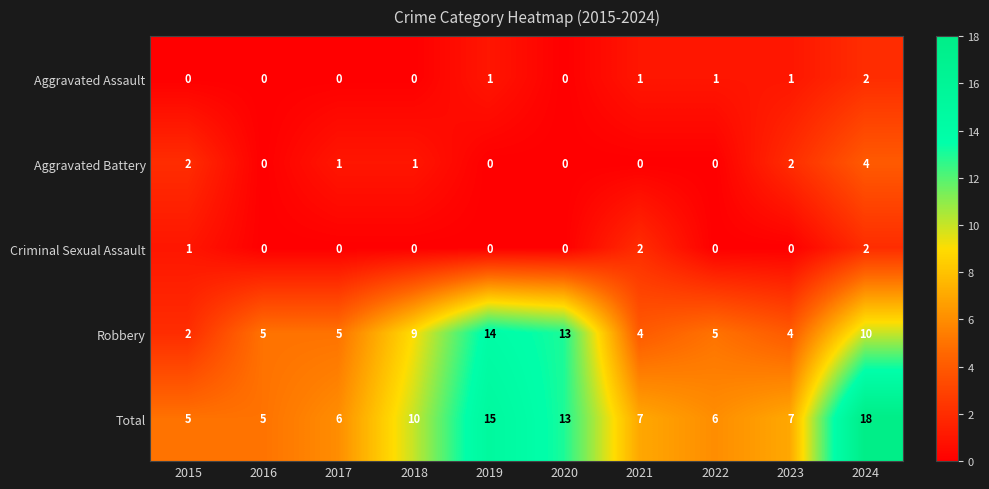

Where is Total nearest to the value 11?

2018